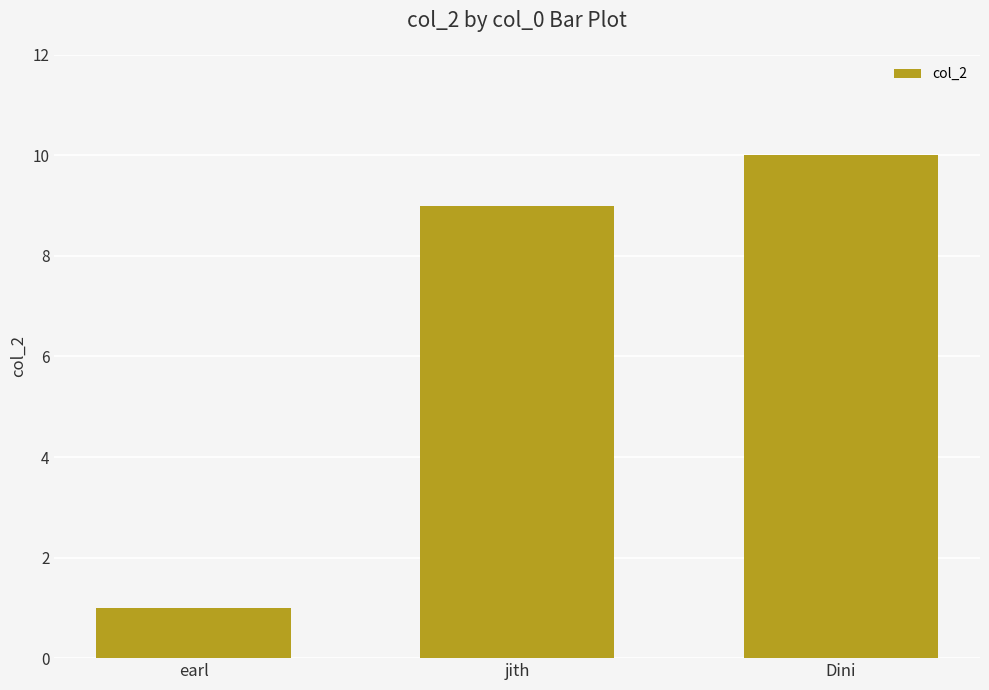

Read the value at Dini.

10